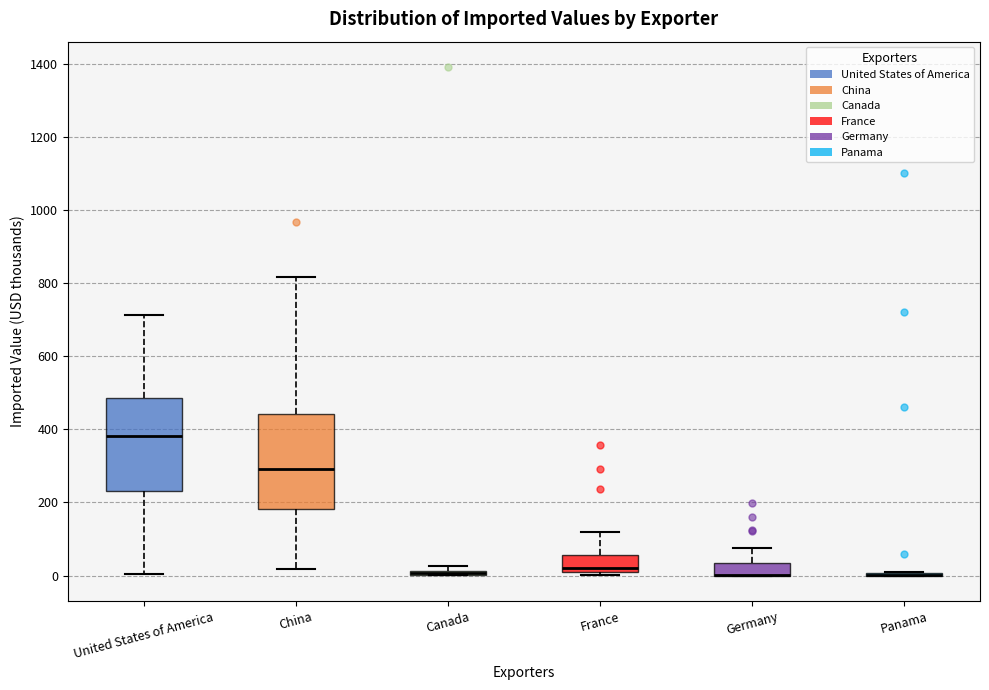

Where is the upper edge of the box for China on the y-axis? The values are not printed on the chart, so give them approximately, as read against the axis.

440